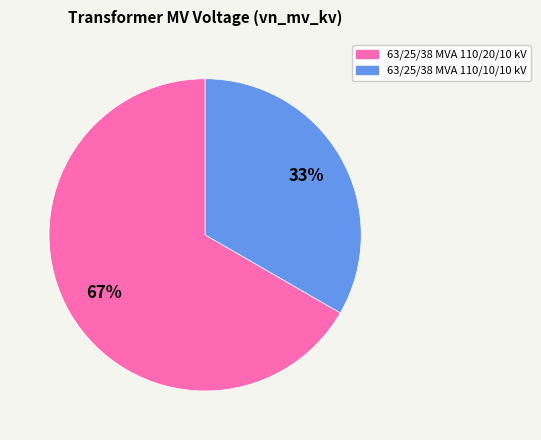

Does 63/25/38 MVA 110/10/10 kV account for over 50% of the chart?

No